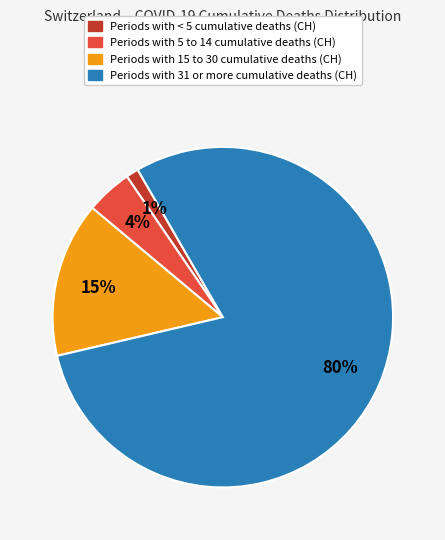

To the nearest percent, what is the average slice percentage?

25%